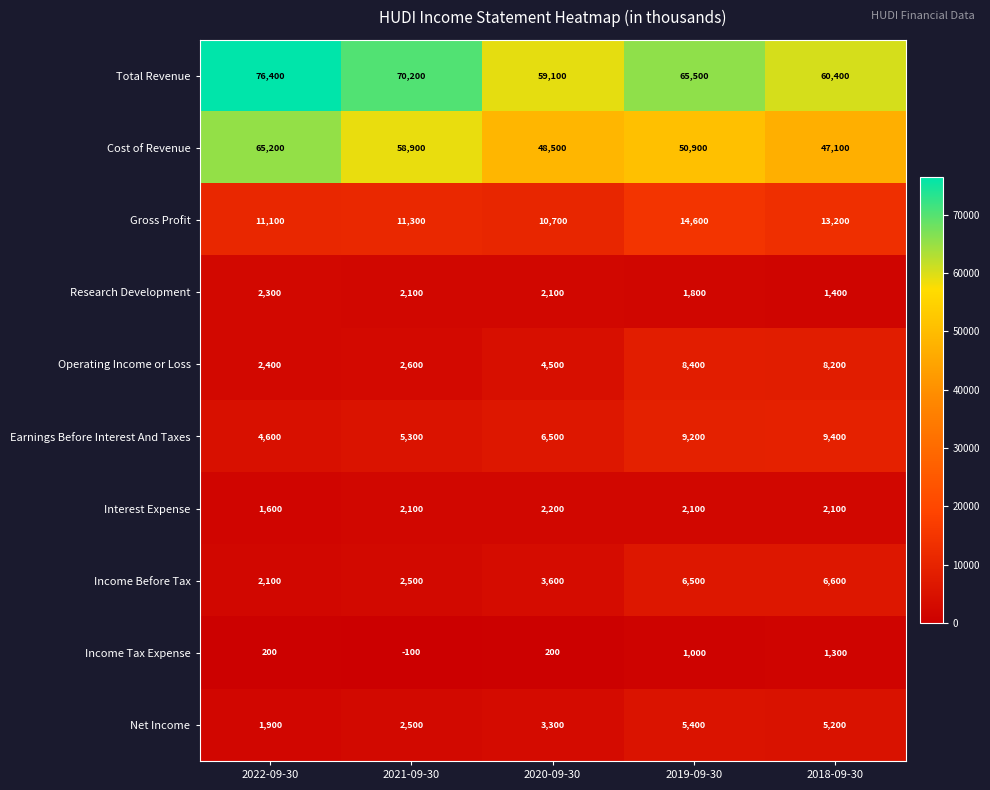

How many values in the Cost of Revenue series are below 50900?

2